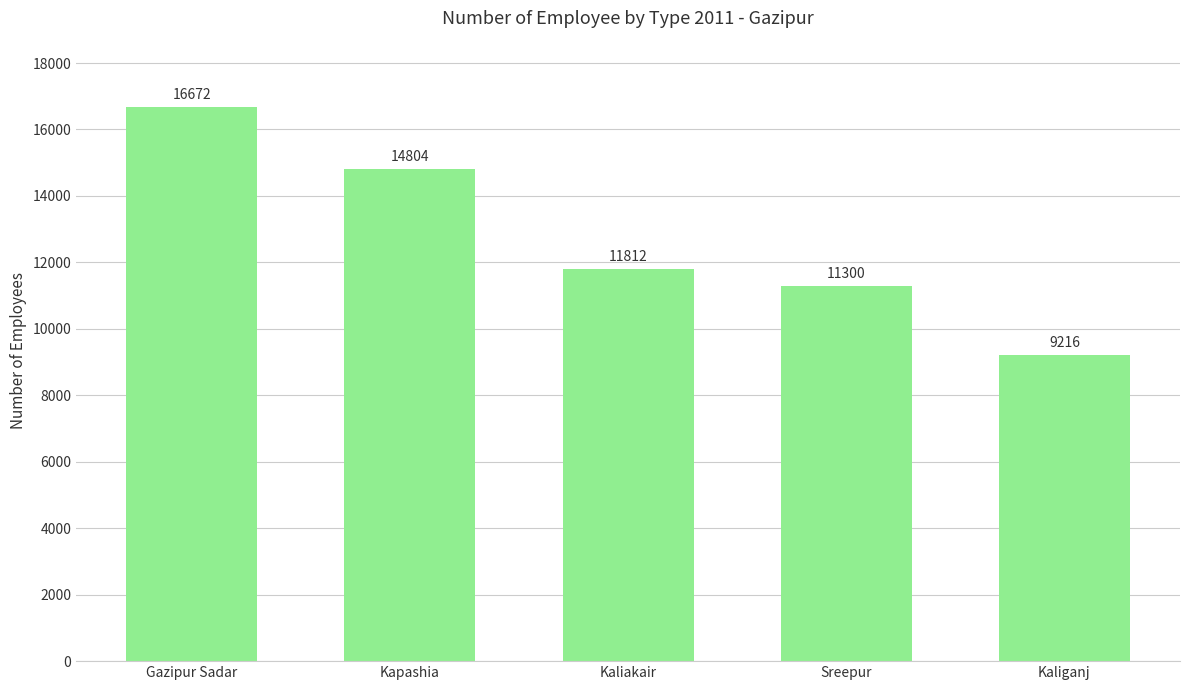

Rank the categories by value from lowest to highest.

Kaliganj, Sreepur, Kaliakair, Kapashia, Gazipur Sadar